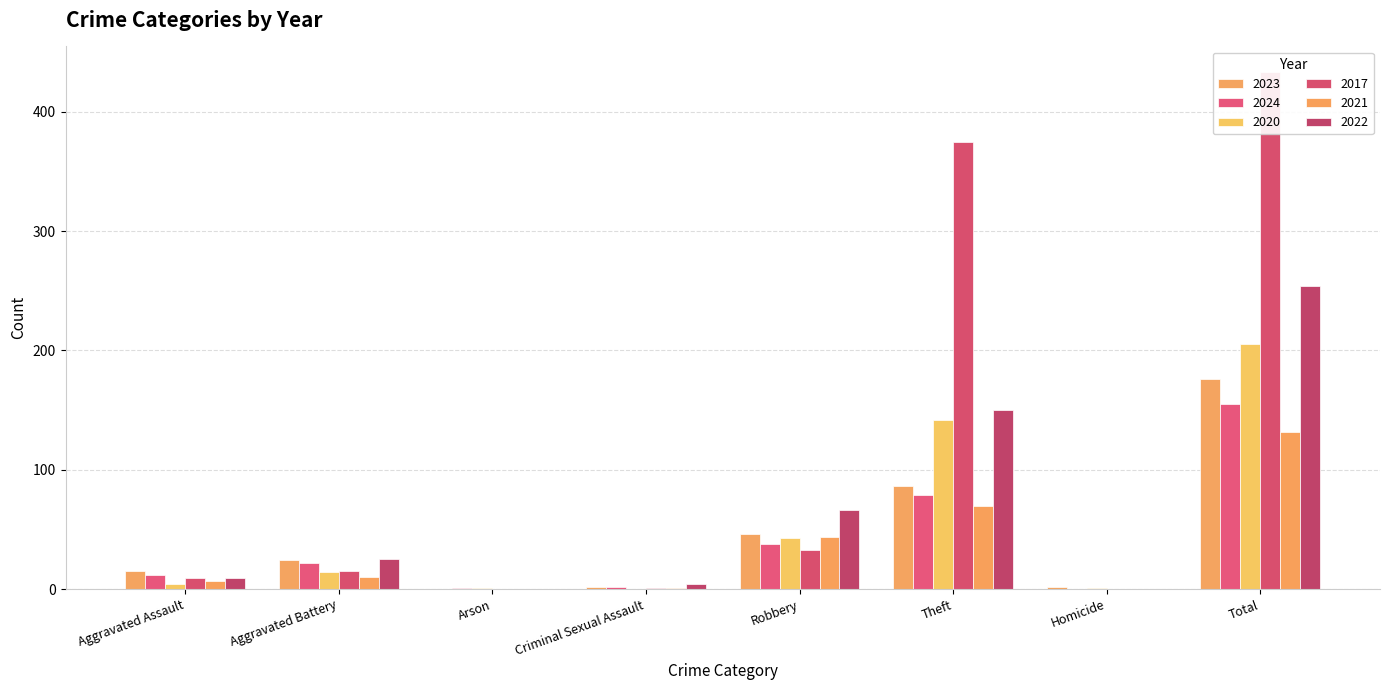

How many bars are there in total?

48